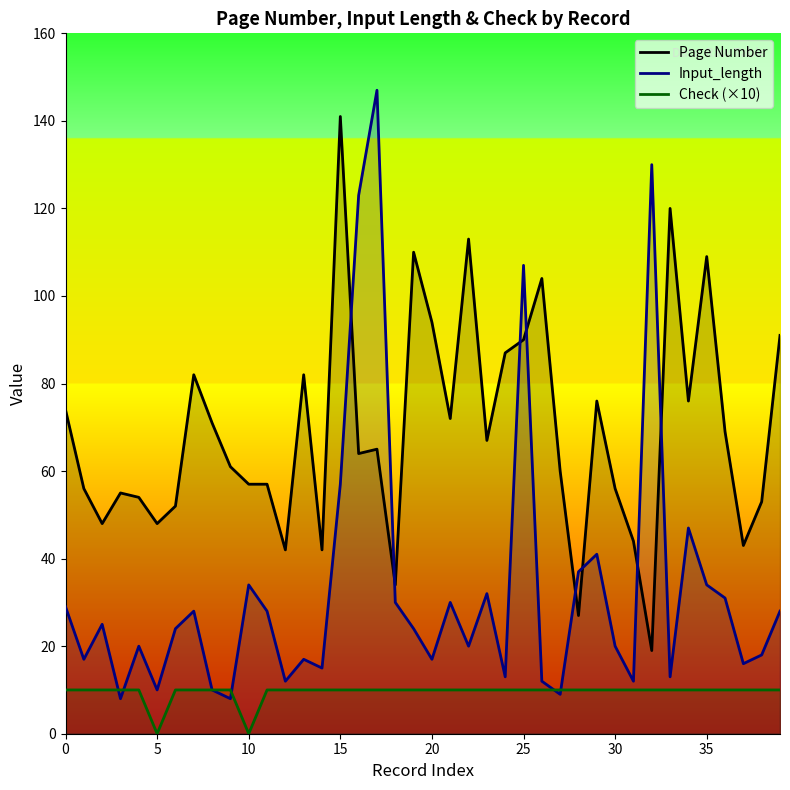

Which category has the highest value in the Page Number series?

15